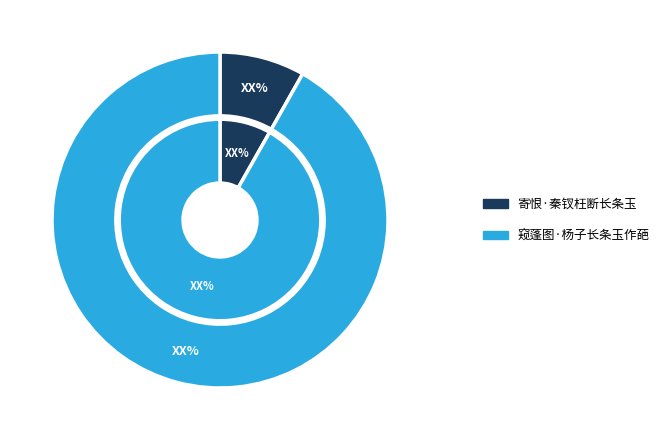

Which category accounts for the majority?

窥蓬图·杨子长条玉作葩